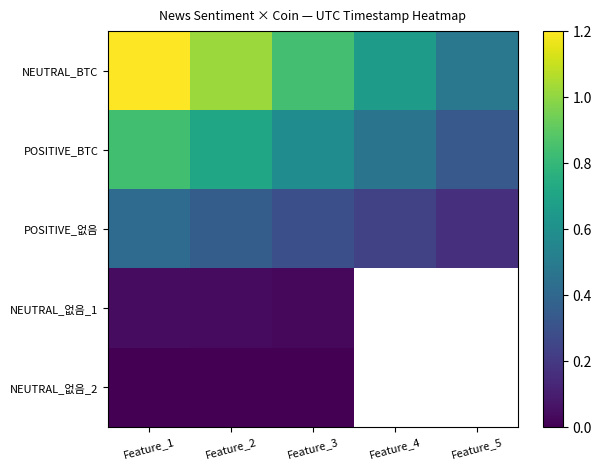

Which series has the largest range (max minus min)?

NEUTRAL_BTC